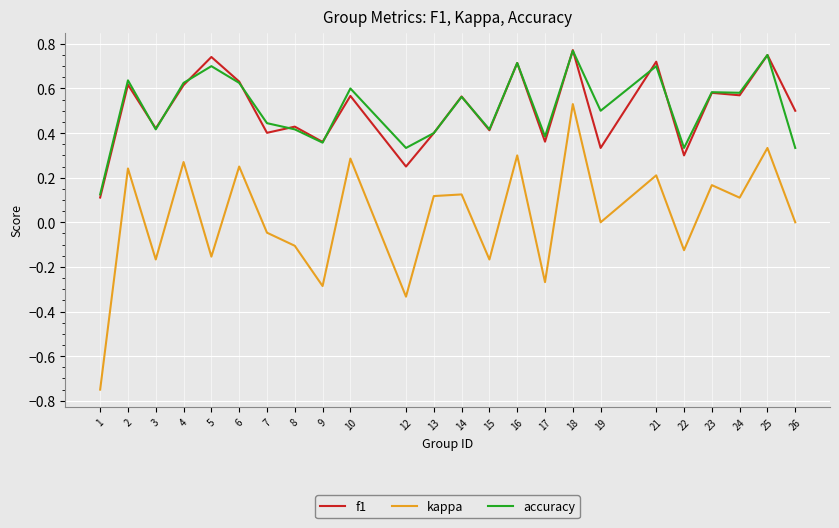

True or false: kappa has more than 1 interior local peaks.

True